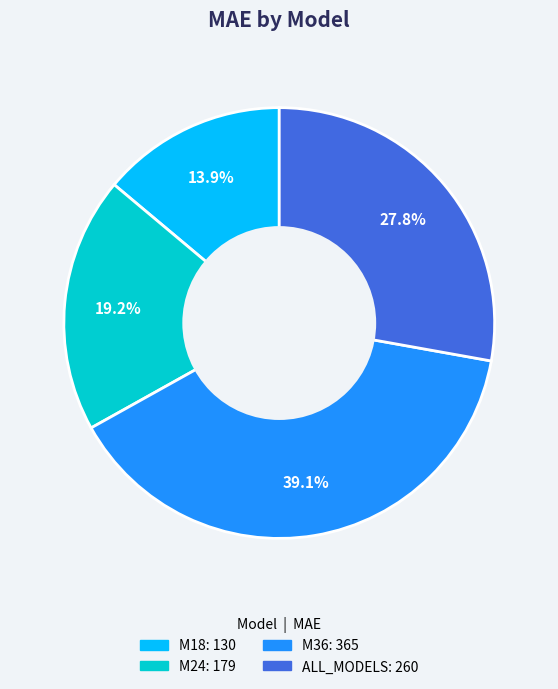

What is the total percentage of M36 and M18?

53.0%